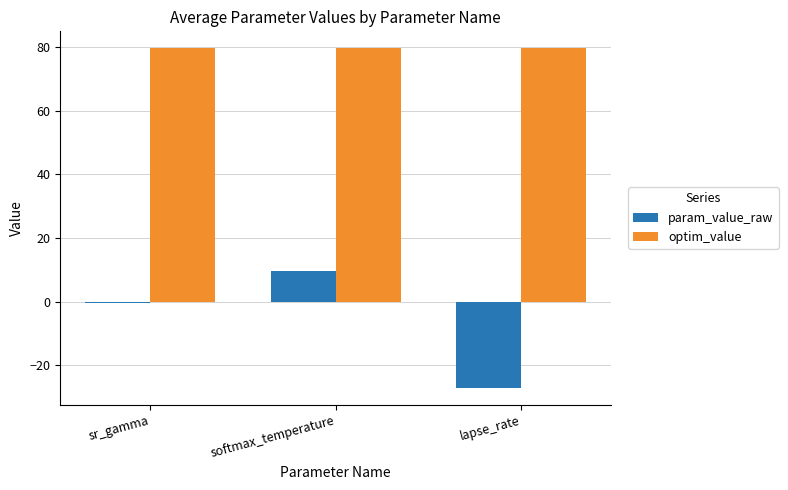

What is the maximum value for optim_value?

79.7